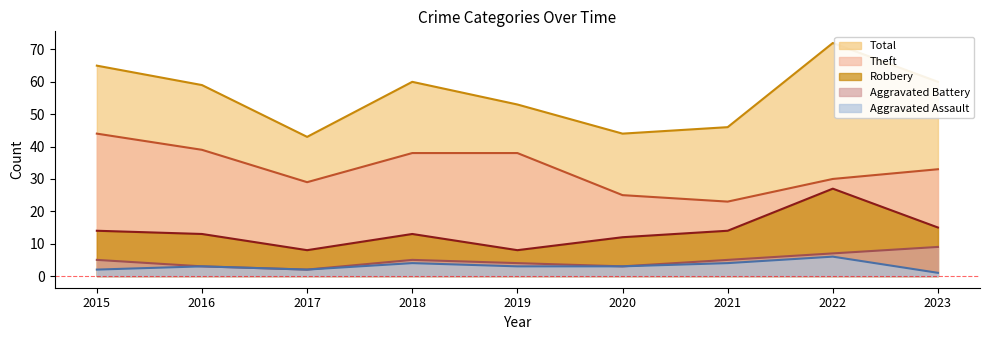

At which category does Aggravated Battery reach its first local peak?

2018